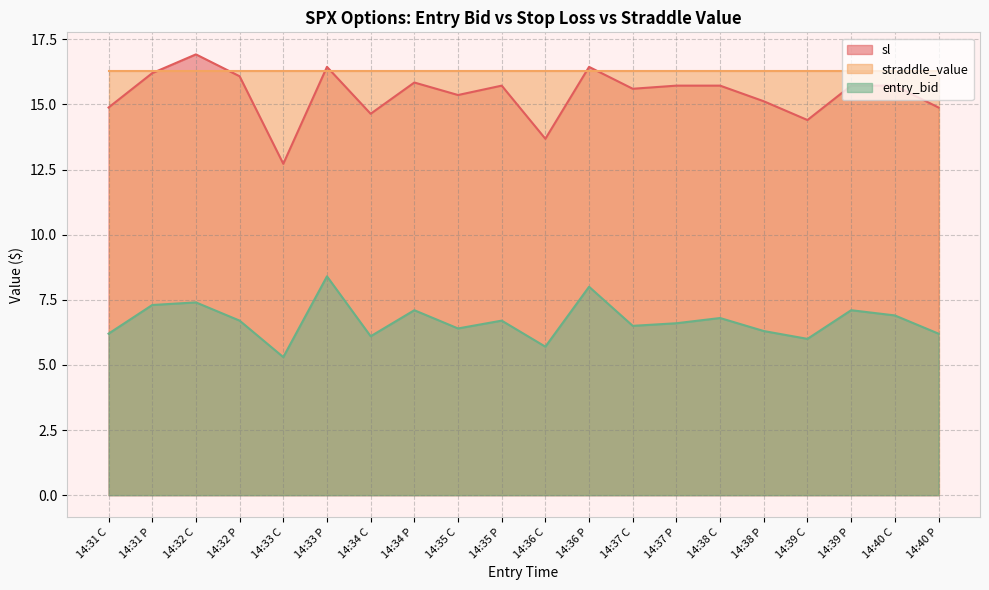

True or false: sl has a value of 12.7 at 14:33 C.

True